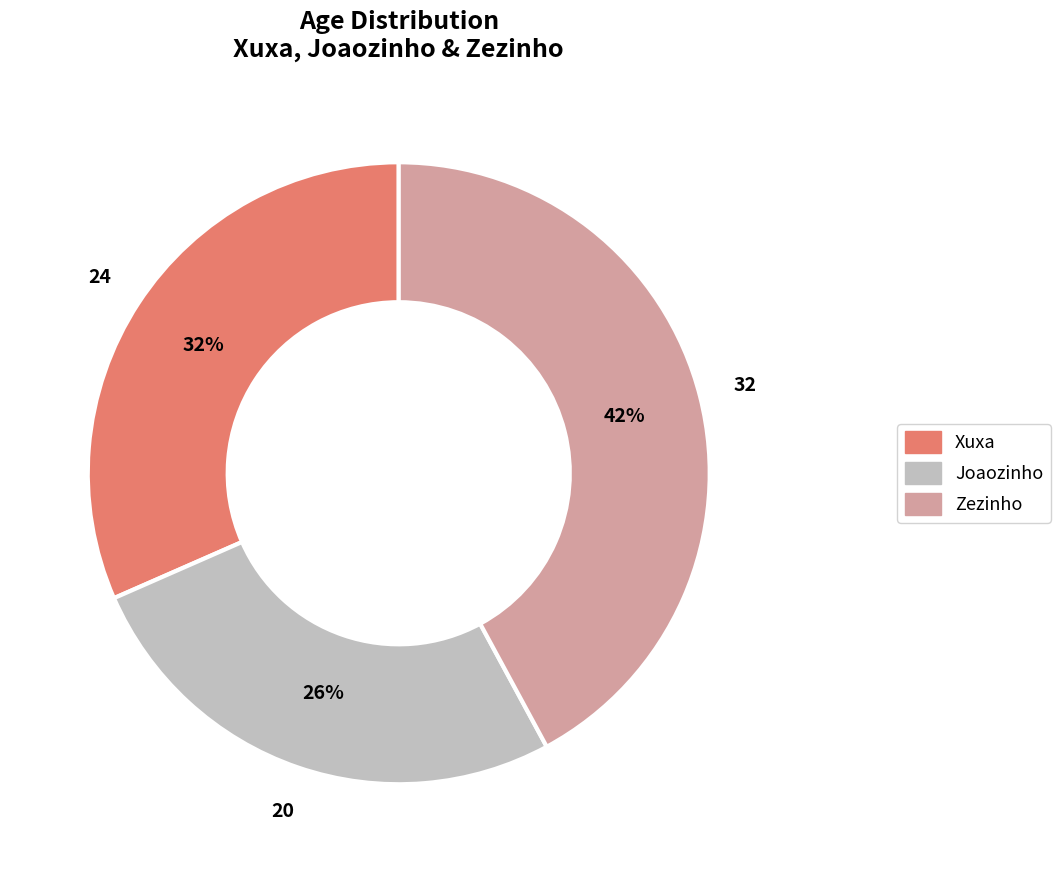

Rank the categories by value from lowest to highest.

Joaozinho, Xuxa, Zezinho